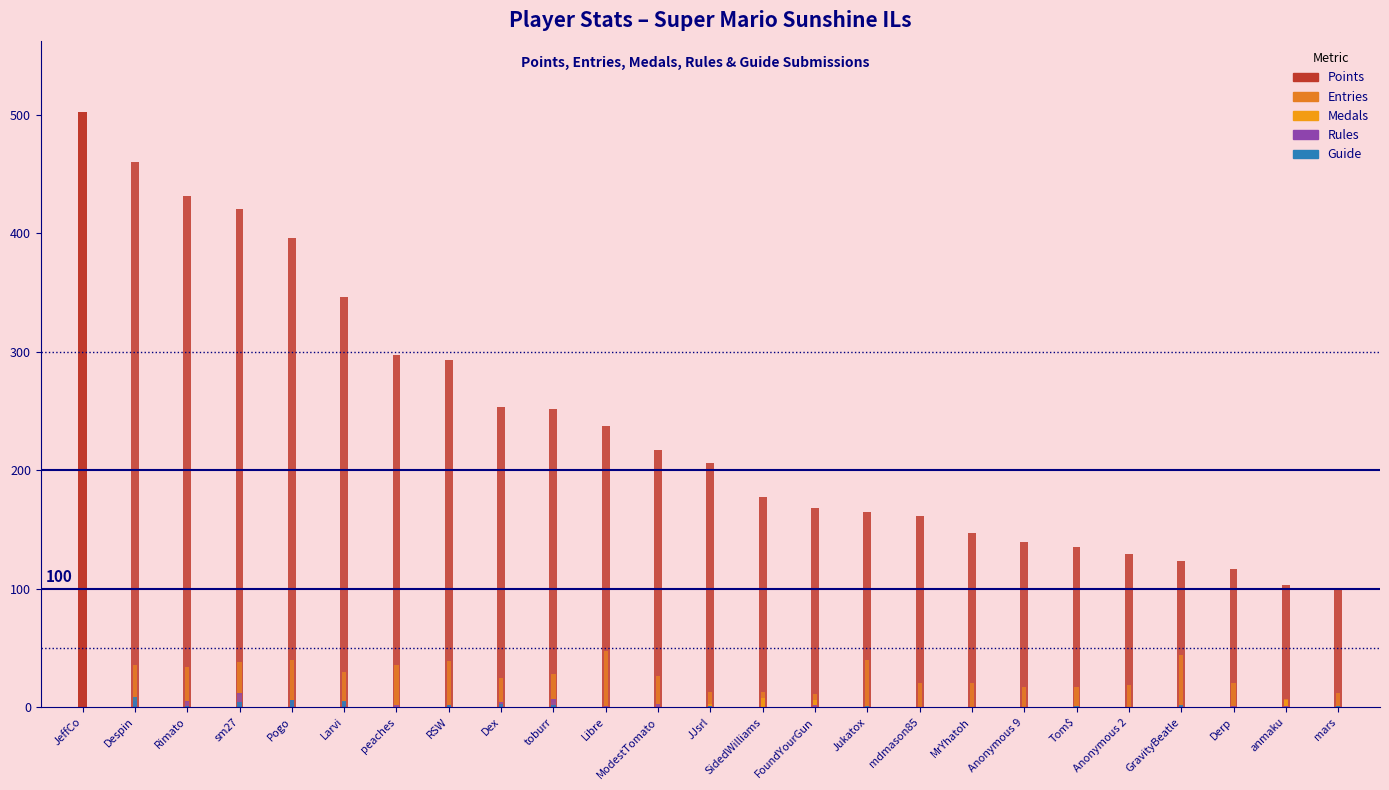

What is the label of the 12th bar from the left?

ModestTomato